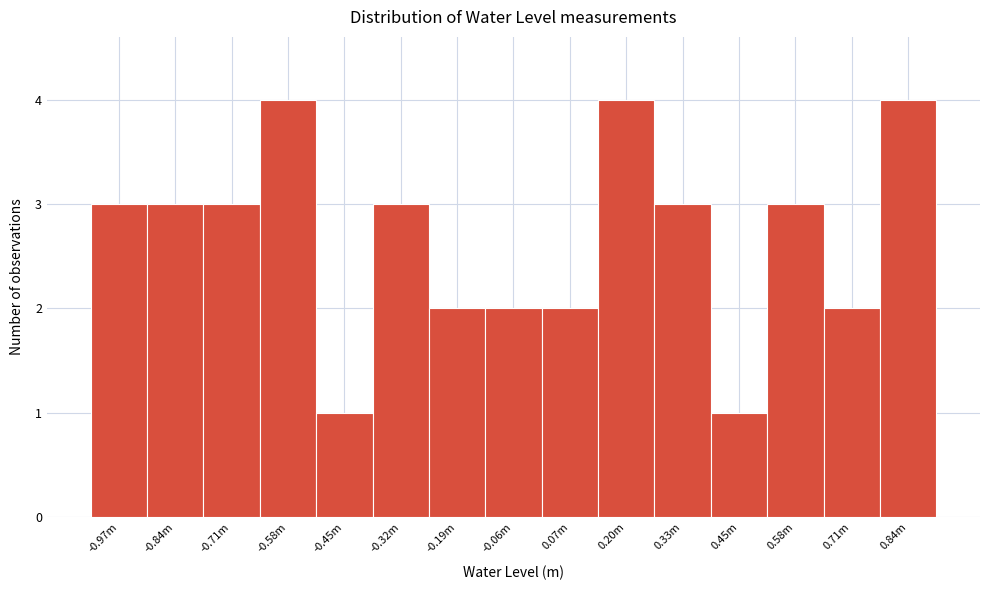

Reading left to right, what are all the values shown in this chart?

3	3	3	4	1	3	2	2	2	4	3	1	3	2	4